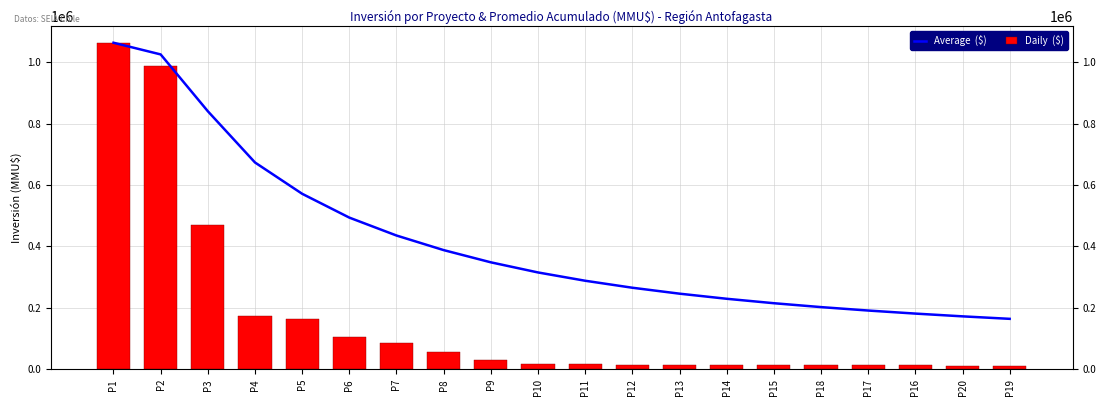

At which category does the chart reach its minimum across all series?

P20